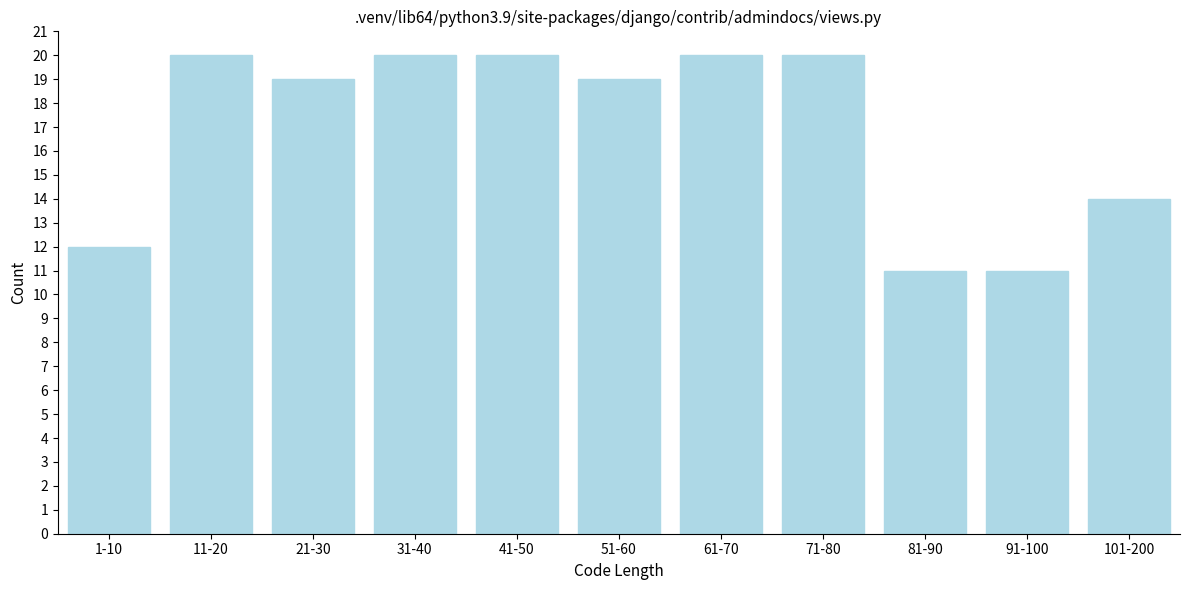

Reading left to right, list all the values displayed in this chart.

1-10=12	11-20=20	21-30=19	31-40=20	41-50=20	51-60=19	61-70=20	71-80=20	81-90=11	91-100=11	101-200=14